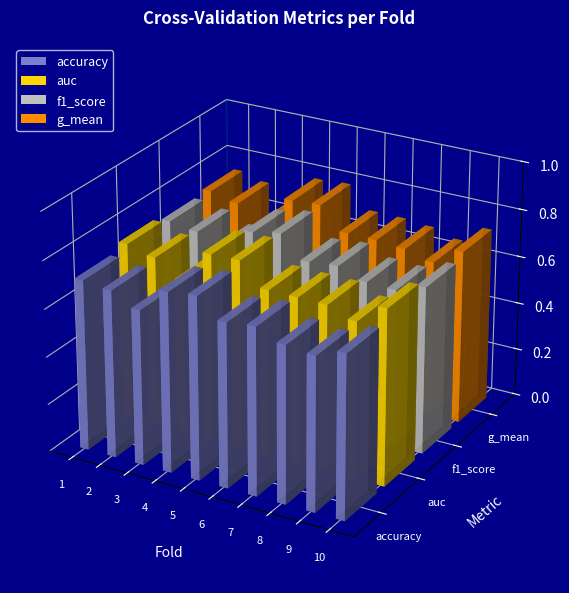

At which label does f1_score reach its peak?

5